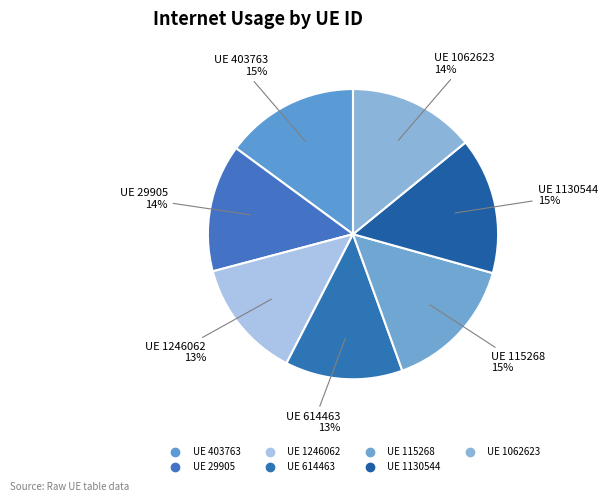

Count the number of slices in the pie.

7